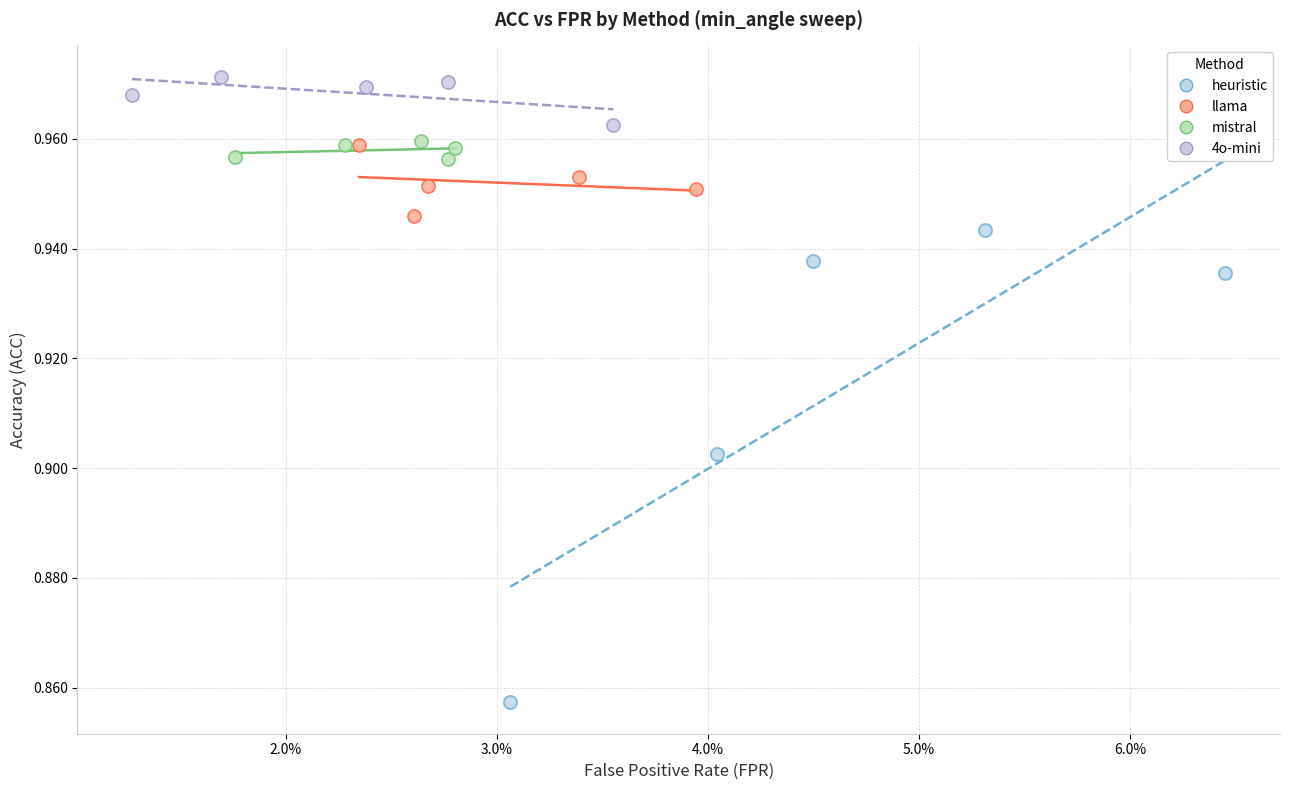

Which series has the widest spread of Y values?

heuristic